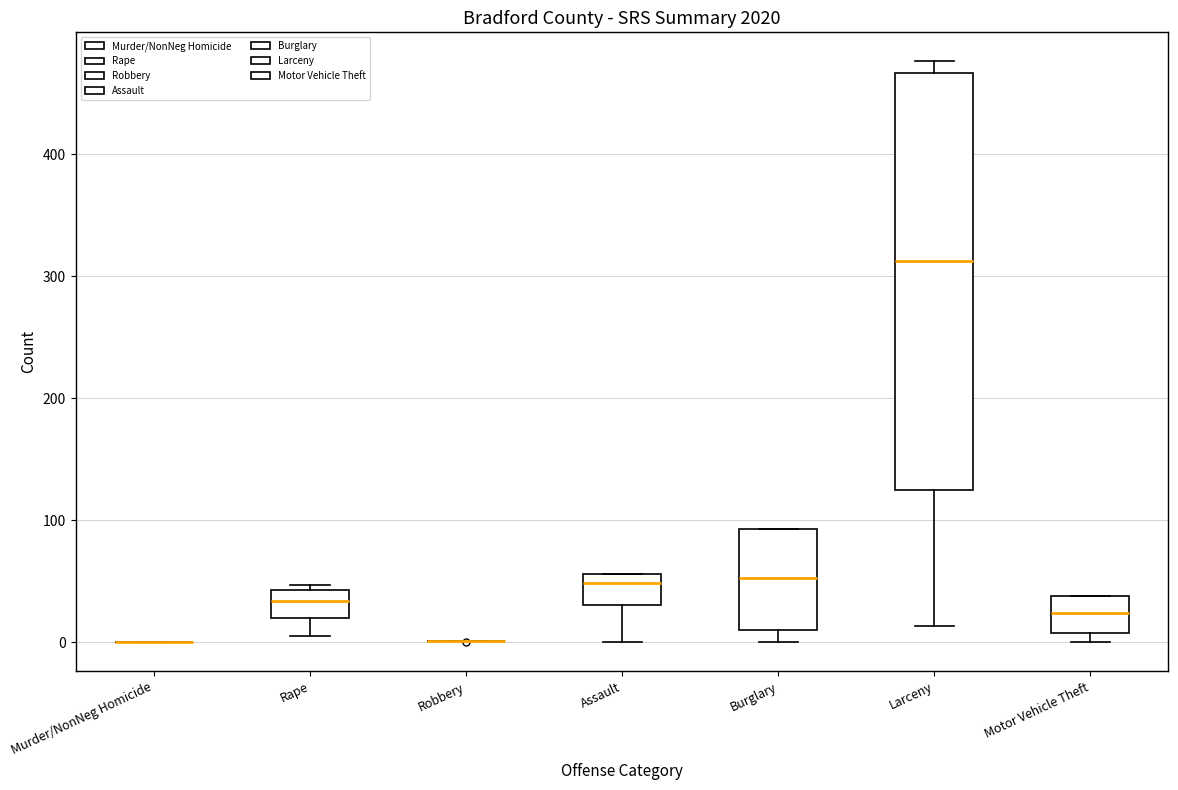

Reading left to right, read every box against the y-axis: the position of its median line, the range the box covers, and the ends of its whiskers. The values are not printed on the chart, so give them approximately, as read against the axis.

Murder/NonNeg Homicide: box collapsed to a line at 0, whiskers 0 to 0
Rape: median 30, box 20 to 40, whiskers 10 to 50
Robbery: box collapsed to a line at 0, whiskers 0 to 0
Assault: median 50, box 30 to 60, whiskers 0 to 60
Burglary: median 50, box 10 to 90, whiskers 0 to 90
Larceny: median 310, box 120 to 470, whiskers 10 to 480
Motor Vehicle Theft: median 20, box 10 to 40, whiskers 0 to 40